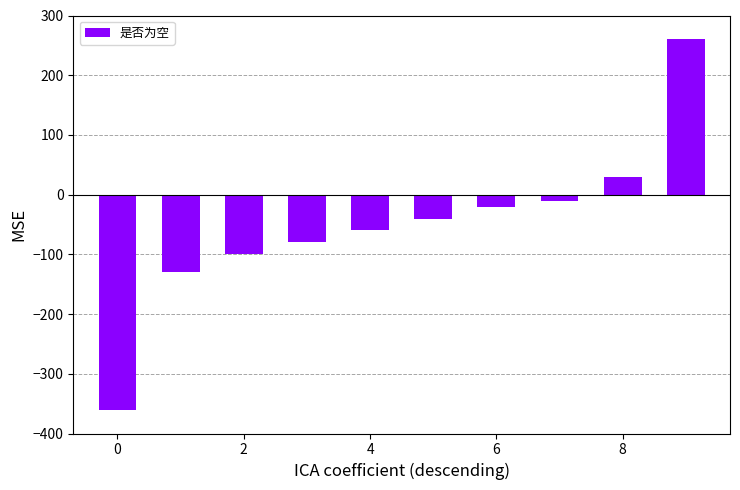

What is the smallest value displayed?

-360